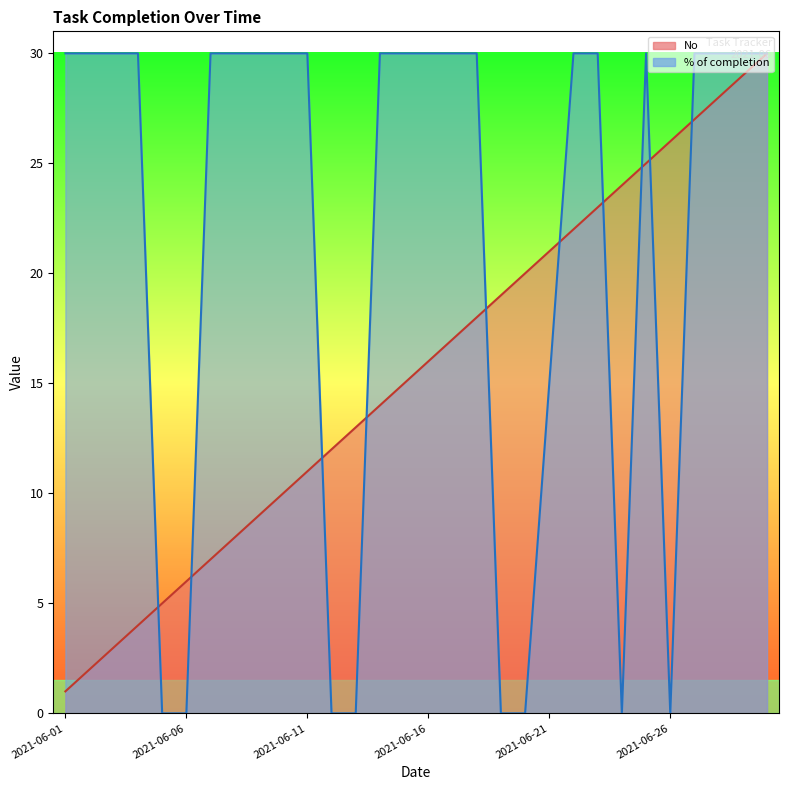

True or false: No and % of completion cross at least once.

True